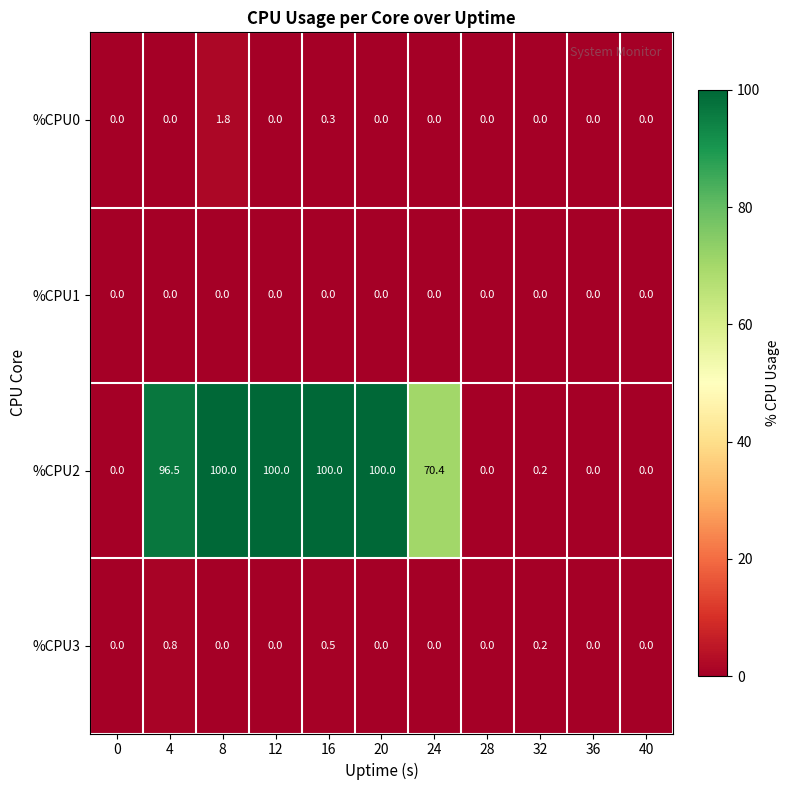

How many categories are shown in the chart?

11